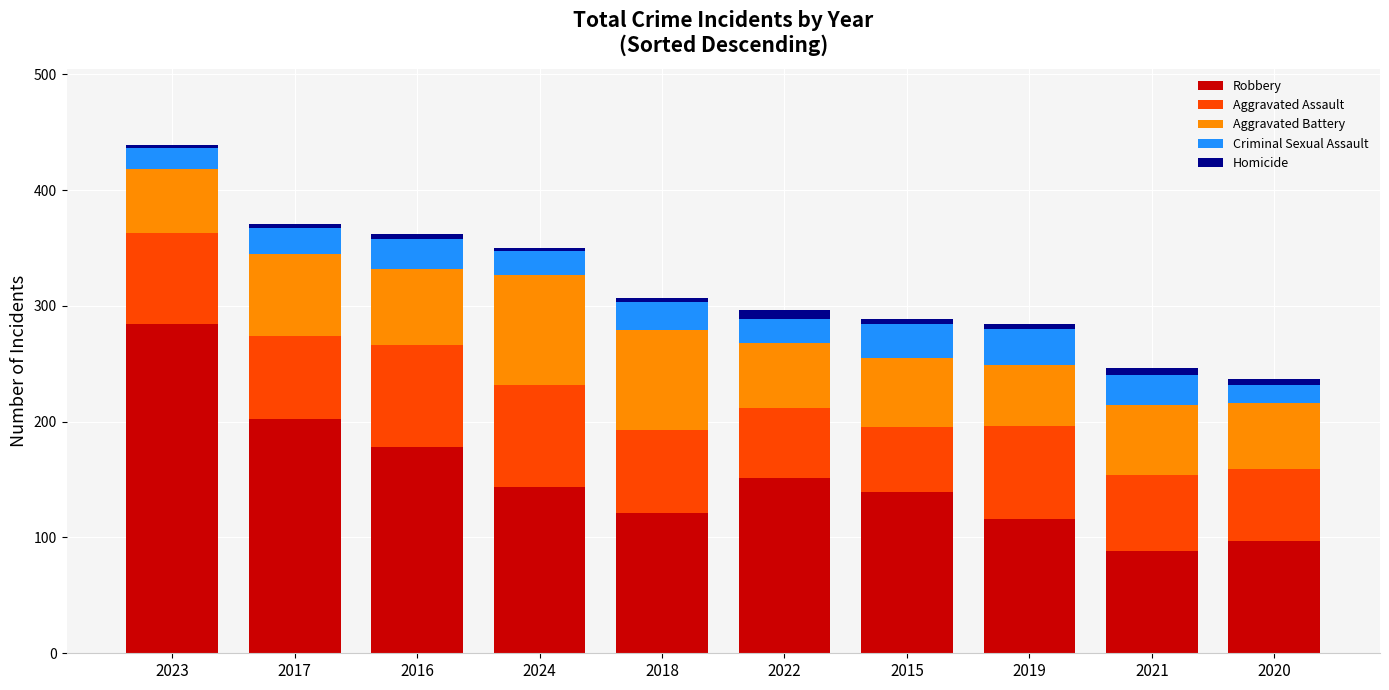

At which label does Robbery first exceed 144?

2023